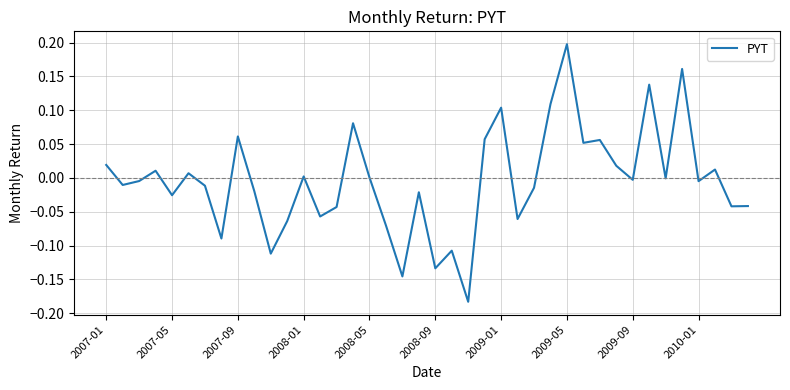

What is the difference between the maximum and minimum values?

0.4